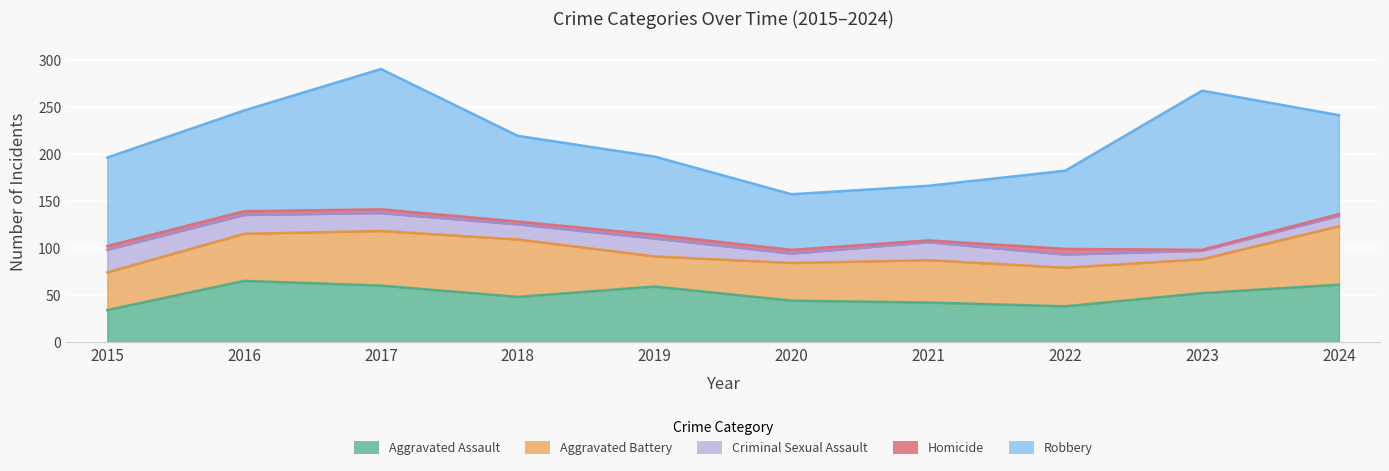

Which series has the largest range (max minus min)?

Robbery